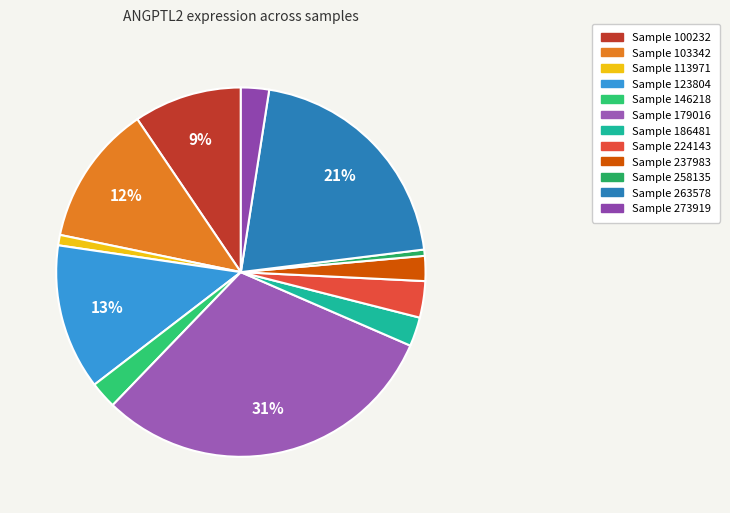

Is there any slice that represents more than half of the pie?

No